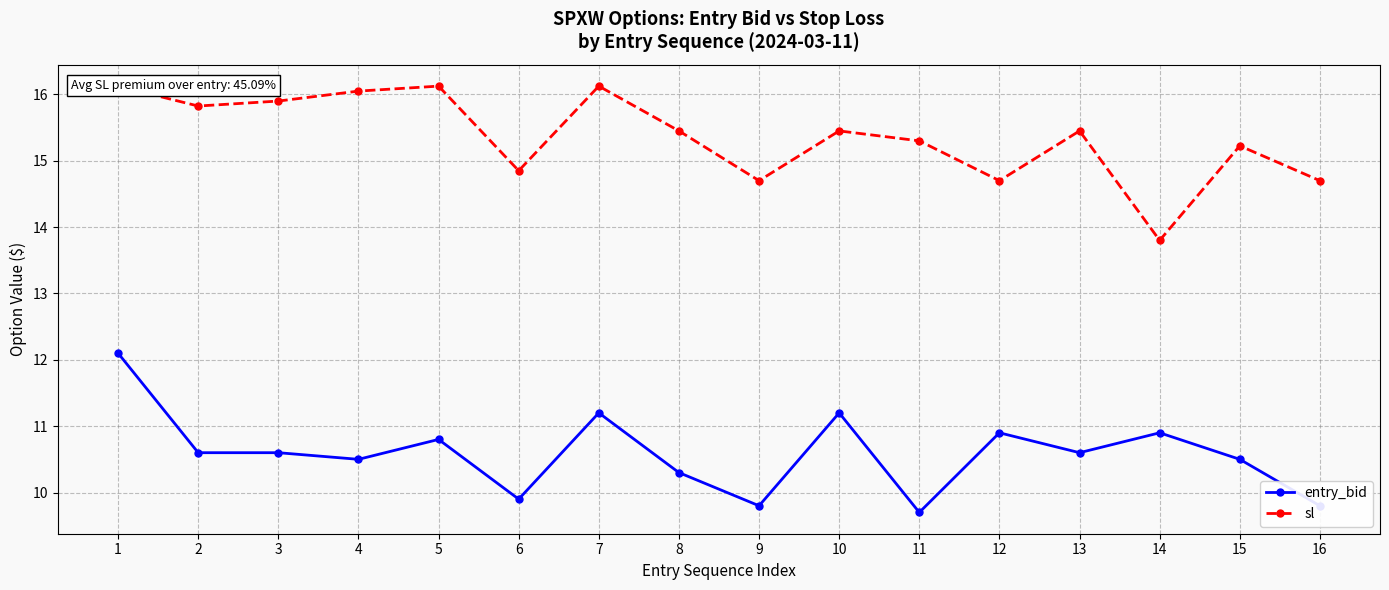

Which series changed the most between 6 and 12?

entry_bid